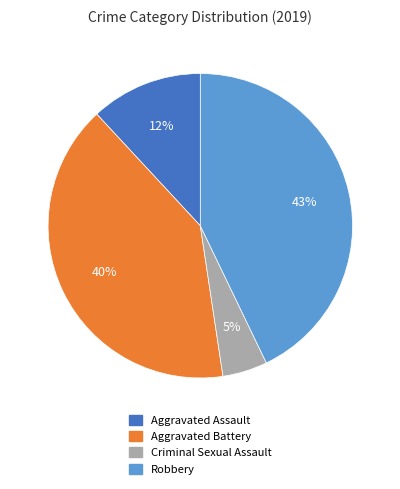

How many slices are in this pie chart?

4